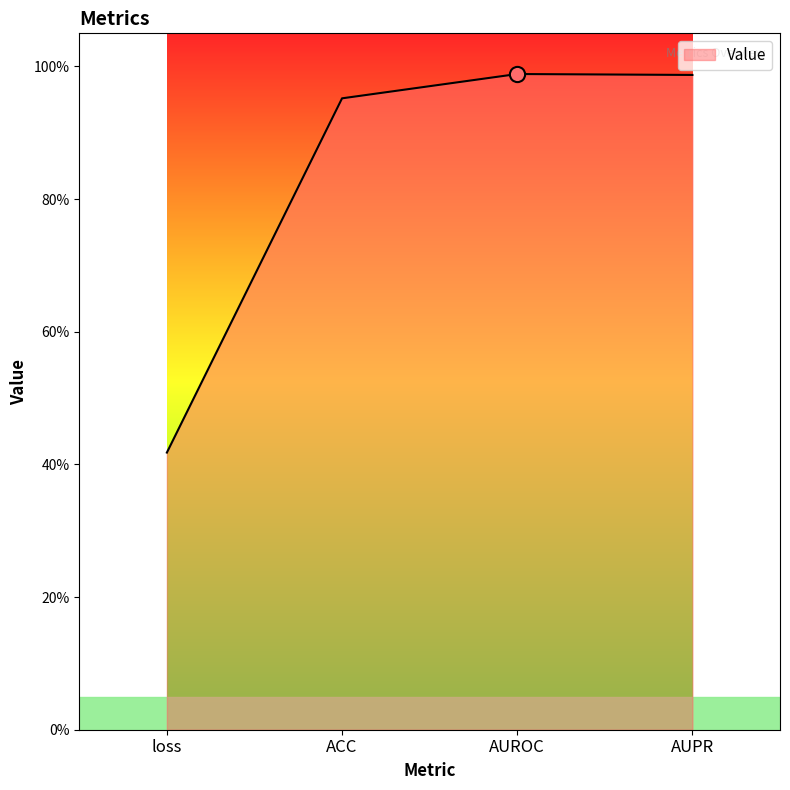

Between ACC and AUPR, which is larger?

AUPR